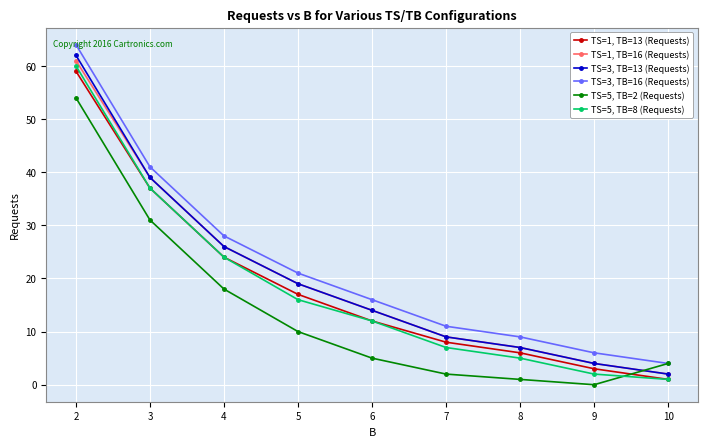

Reading left to right, extract all data points from this chart.

TS=1, TB=13 (Requests): 2=59	3=37	4=24	5=17	6=12	7=8	8=6	9=3	10=1
TS=1, TB=16 (Requests): 2=61	3=39	4=26	5=19	6=14	7=9	8=7	9=4	10=2
TS=3, TB=13 (Requests): 2=62	3=39	4=26	5=19	6=14	7=9	8=7	9=4	10=2
TS=3, TB=16 (Requests): 2=64	3=41	4=28	5=21	6=16	7=11	8=9	9=6	10=4
TS=5, TB=2 (Requests): 2=54	3=31	4=18	5=10	6=5	7=2	8=1	9=0	10=4
TS=5, TB=8 (Requests): 2=60	3=37	4=24	5=16	6=12	7=7	8=5	9=2	10=1